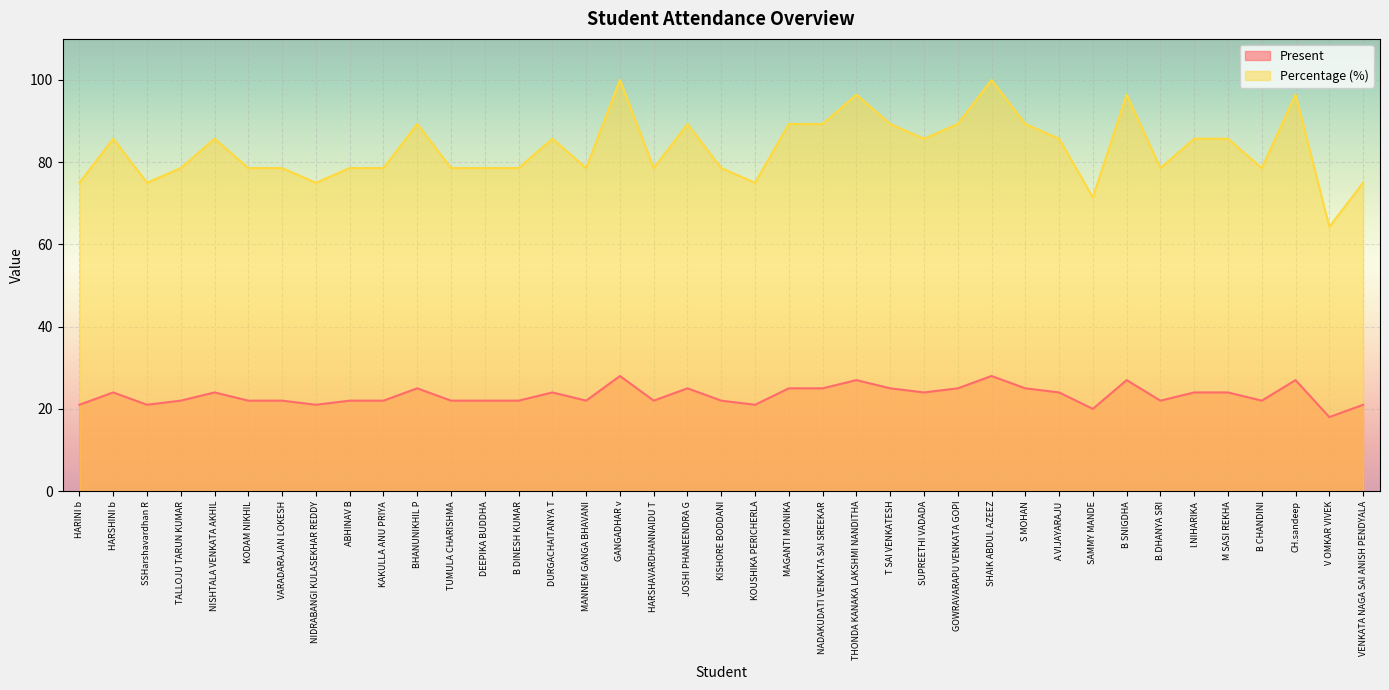

Where is the first local maximum for Present?

HARSHINI b